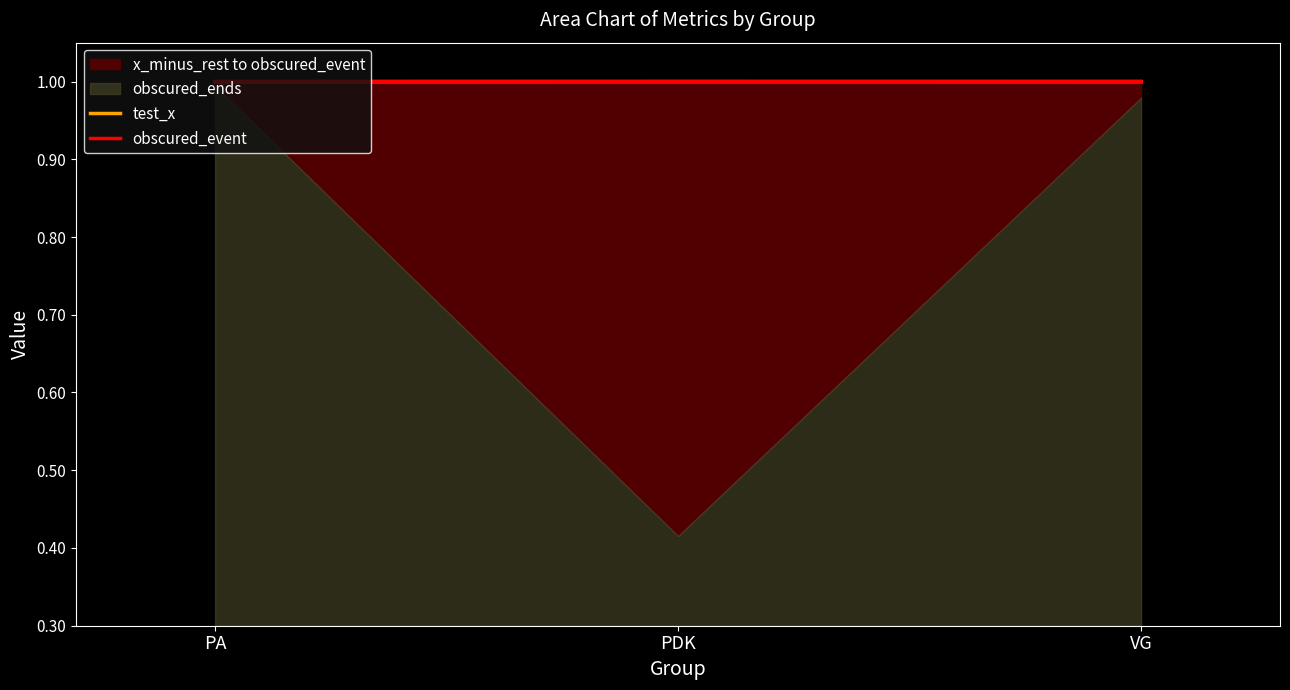

What is the label of the 1st point from the right?

VG